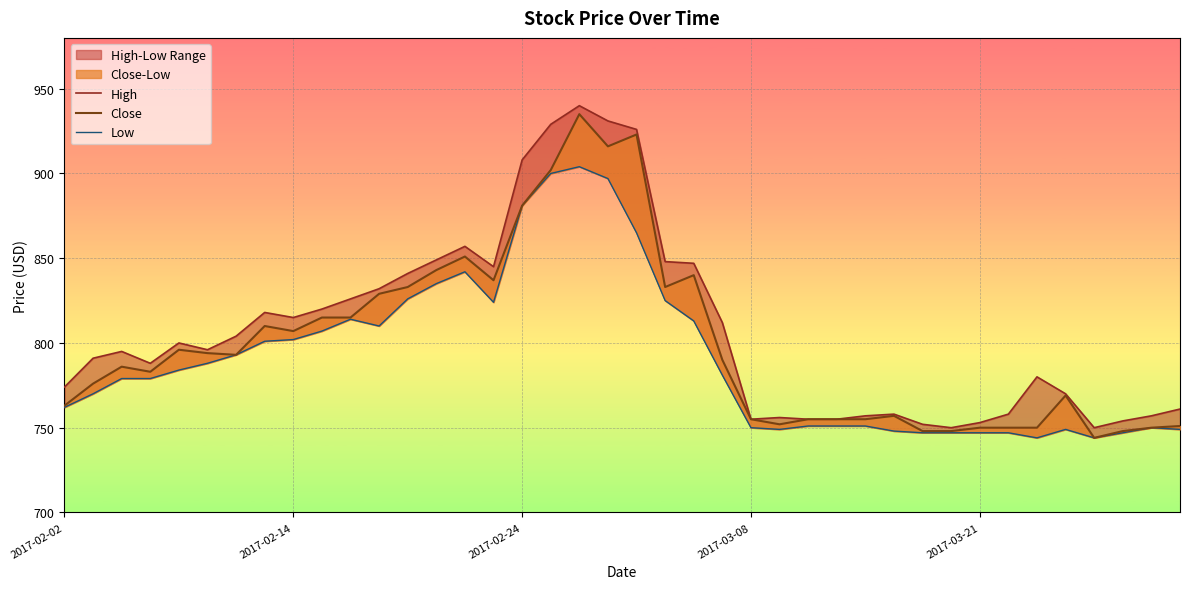

What is the difference between the second highest and minimum values in the Close series?

179